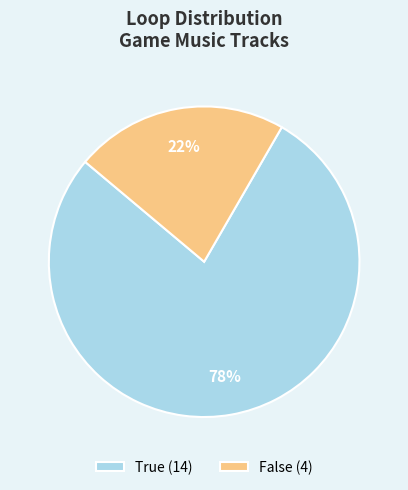

What percentage is the True slice, to the nearest percent?

78%